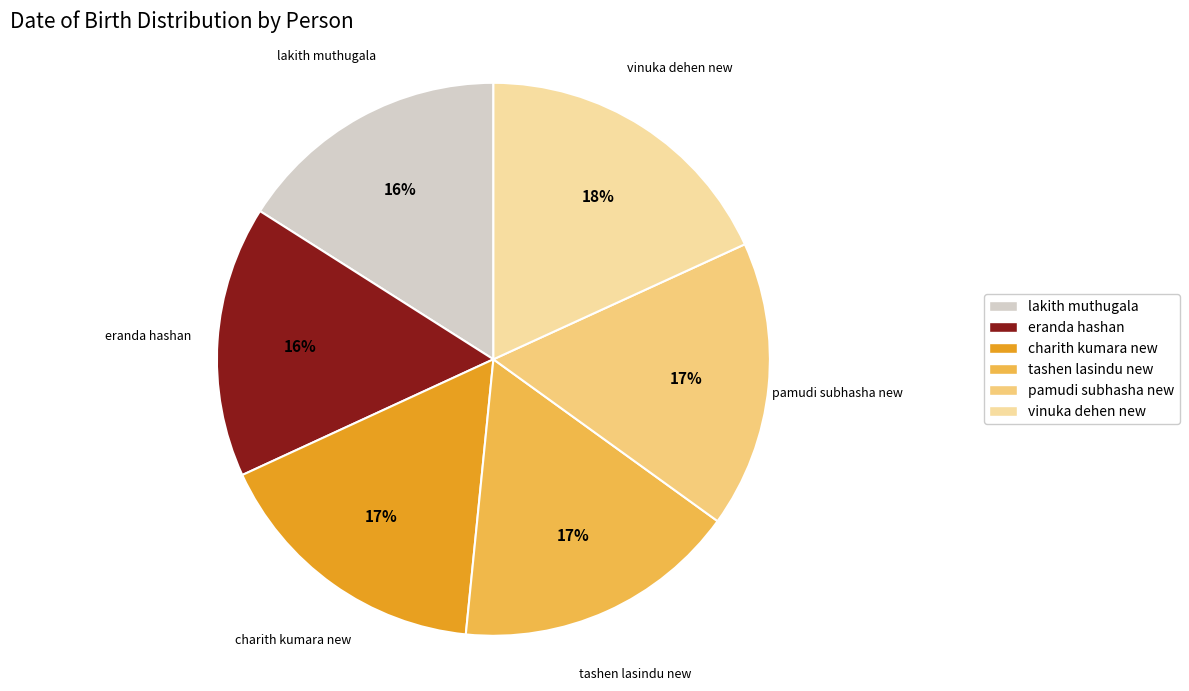

Do eranda hashan and pamudi subhasha new together represent more than half of the pie?

No